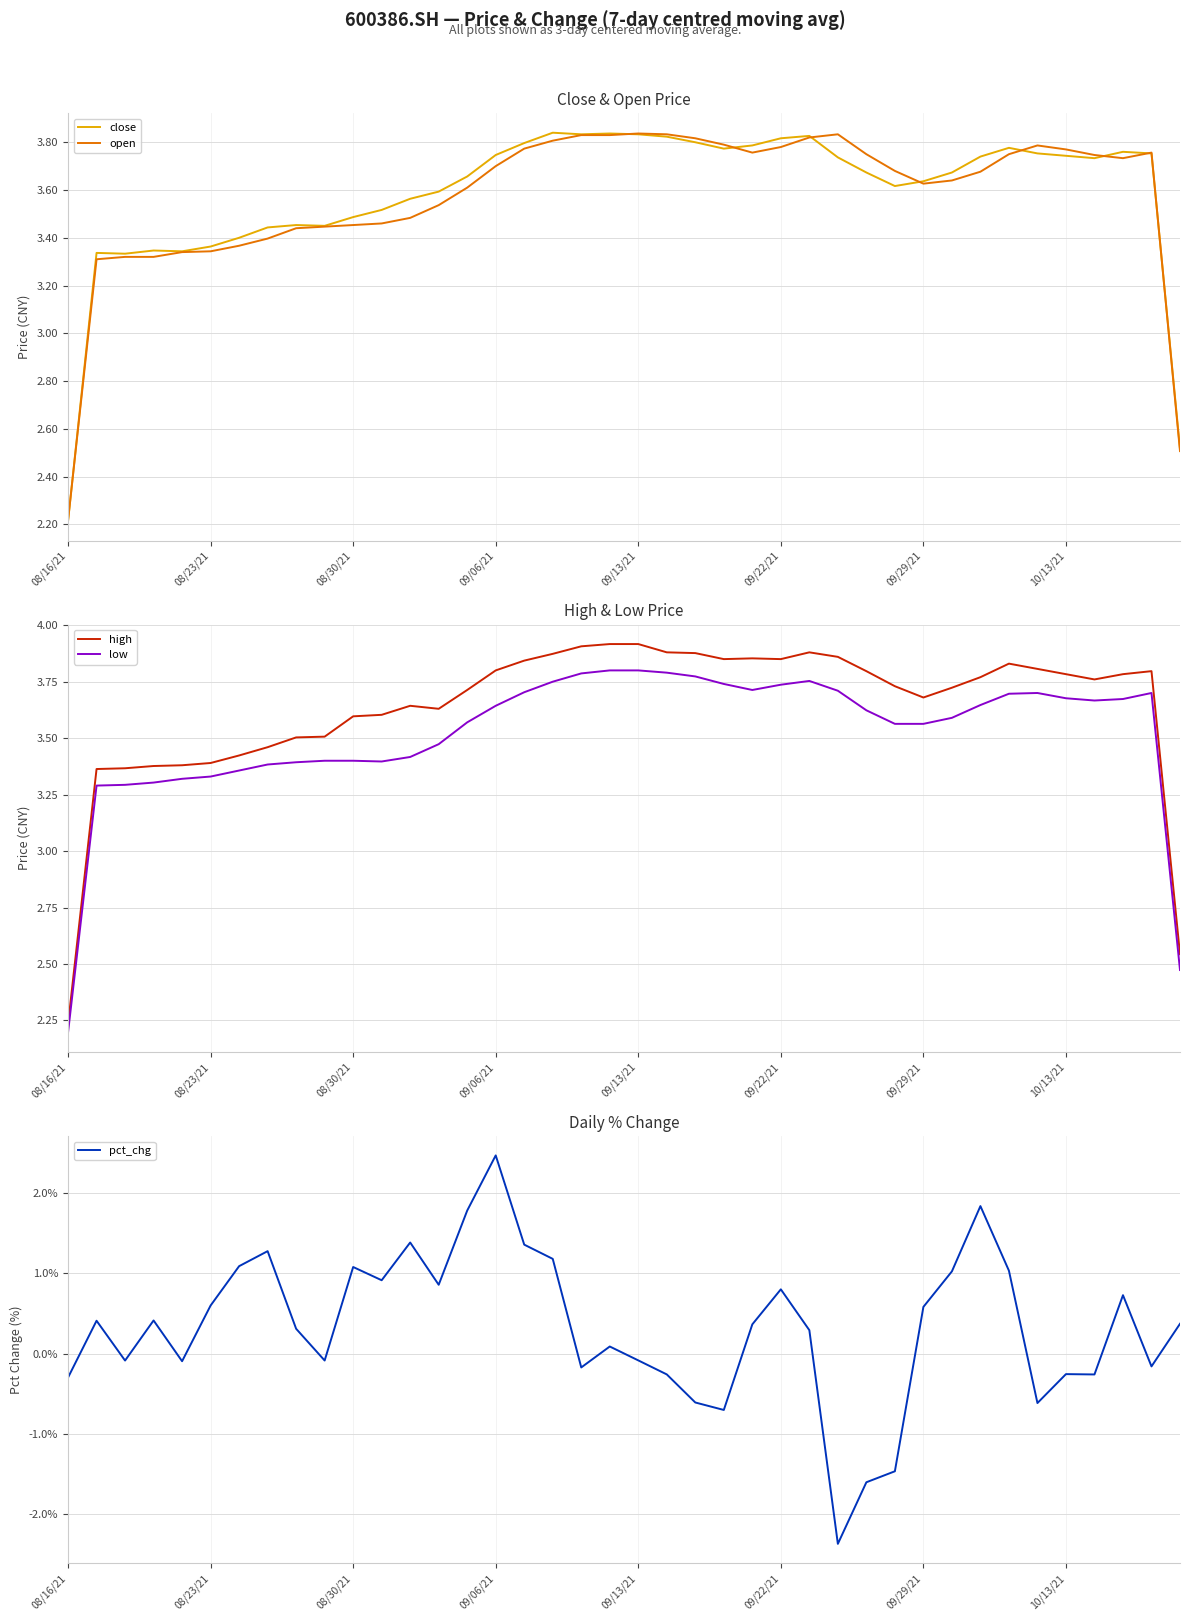

How many values in the open series exceed 3?

38